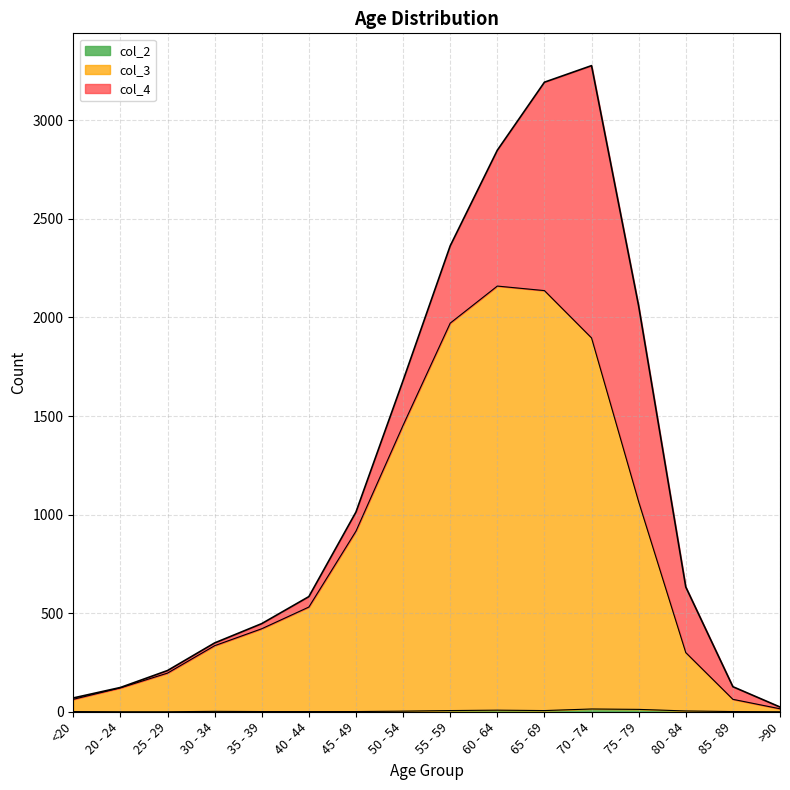

What is the sum of all col_2 values?

60